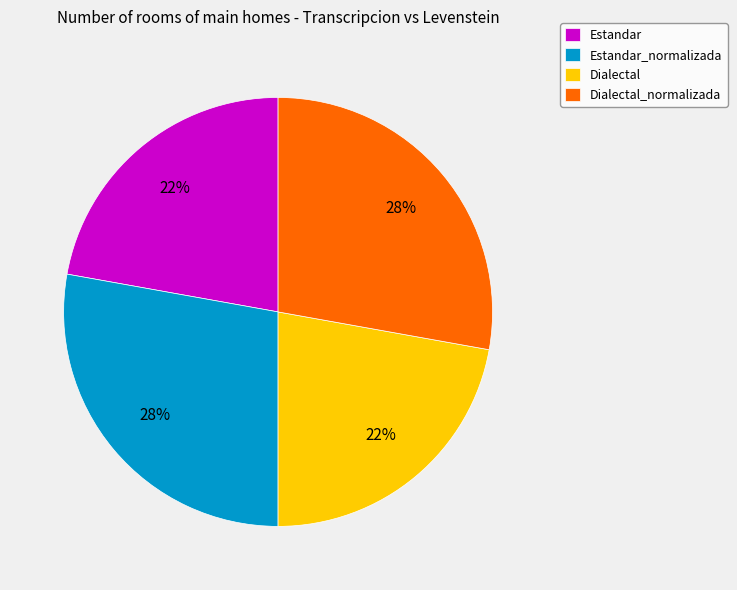

How many slices are in this pie chart?

4